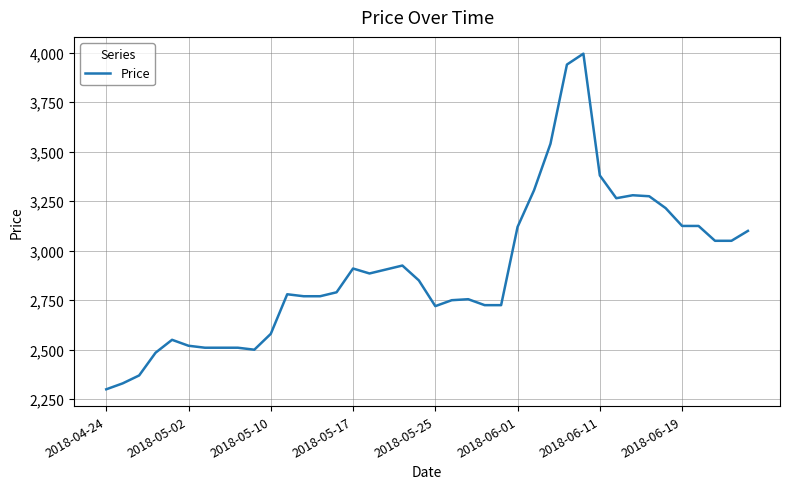

What is the sum of all values?

116190